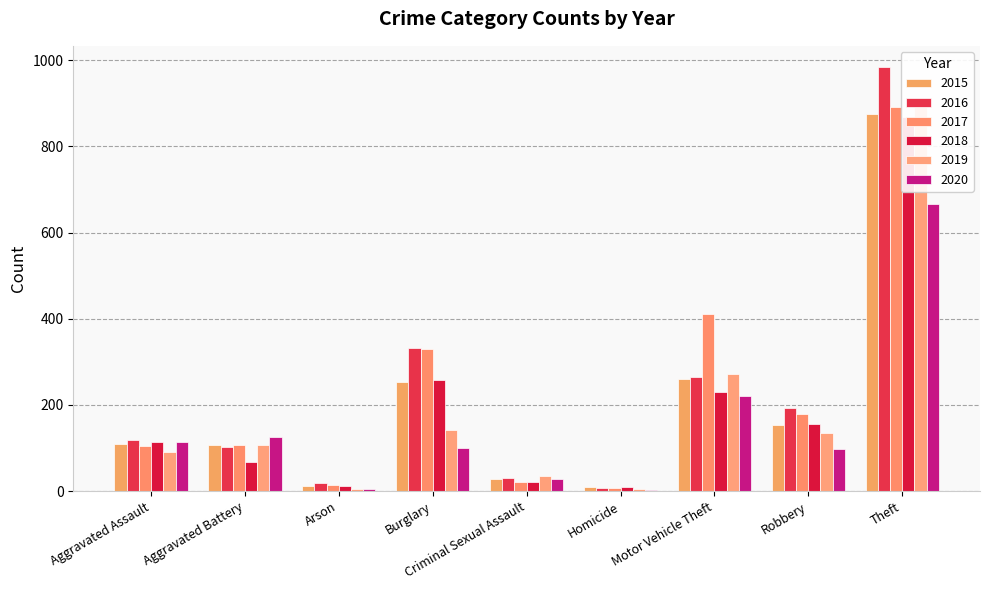

True or false: 2016 has a value of 150 at Aggravated Battery.

False